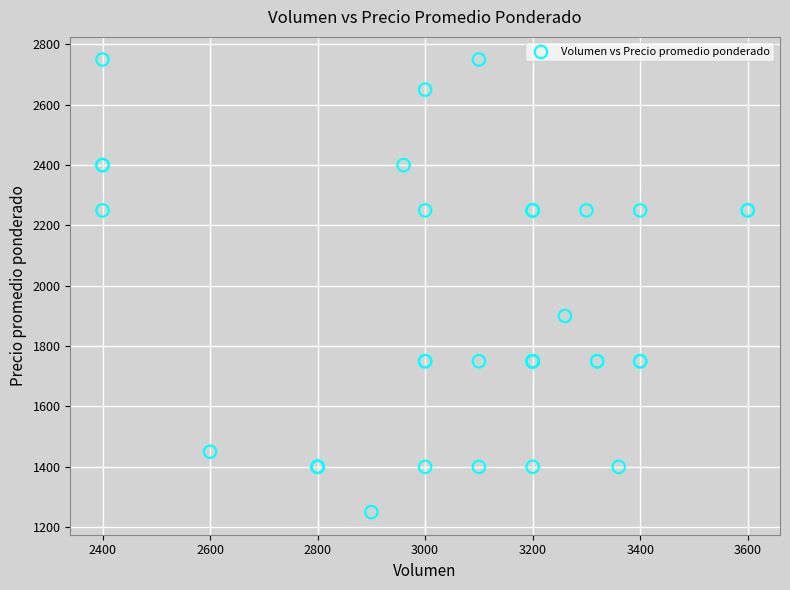

What Y value in the scatter plot is closest to 2000?

1900